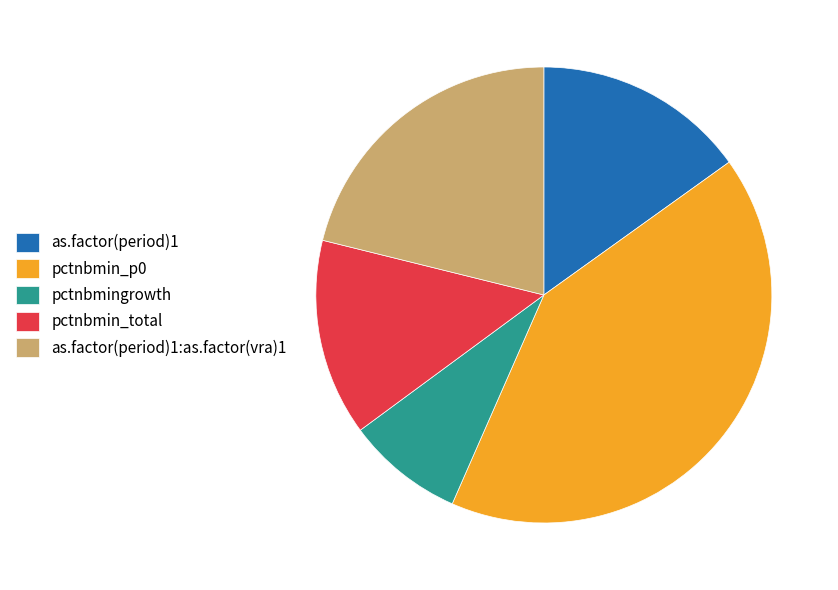

Between as.factor(period)1 and pctnbmin_total, which is larger?

as.factor(period)1